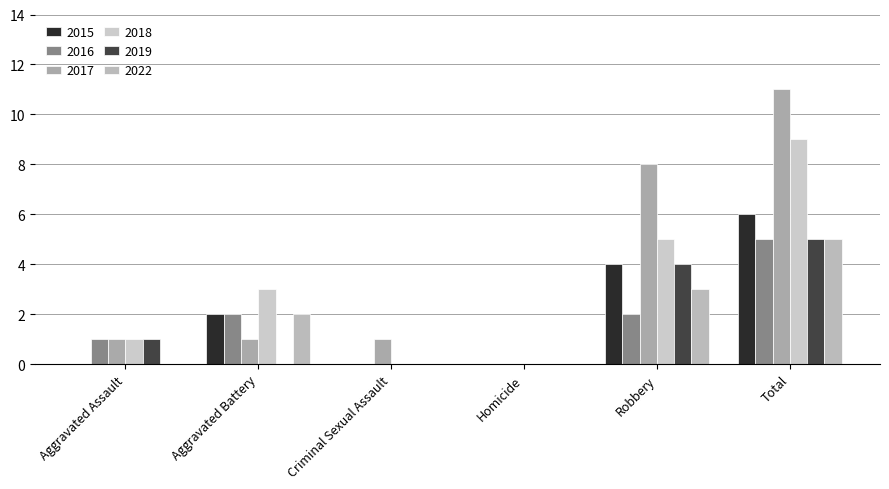

The value of 2019 at Aggravated Assault is 0. True or false?

False